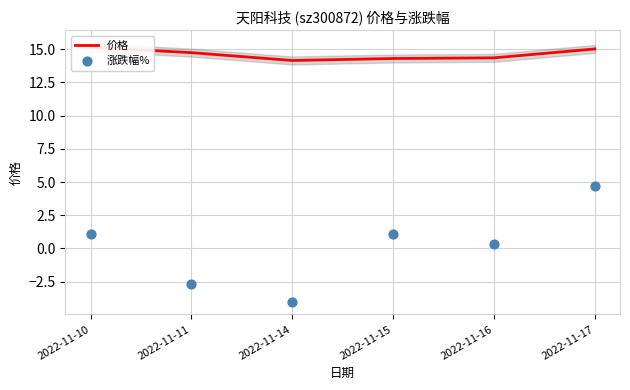

Which series has the largest total across all categories?

价格